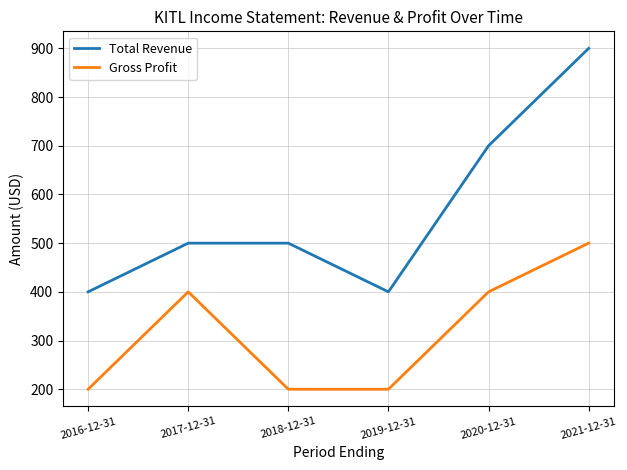

What is the sum of all Gross Profit values?

1900